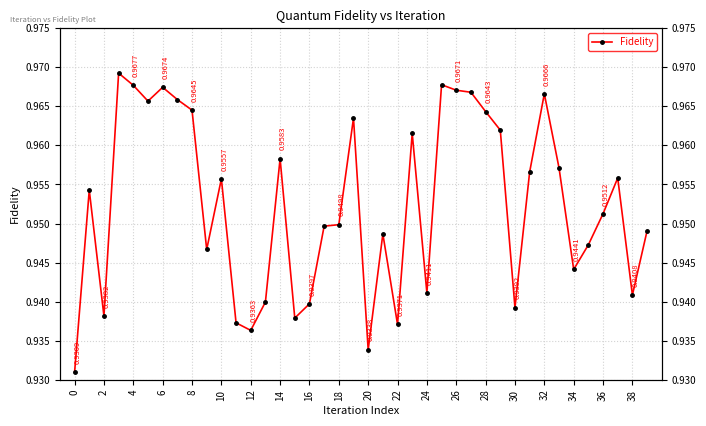

Which has a higher value, 6 or 16?

6